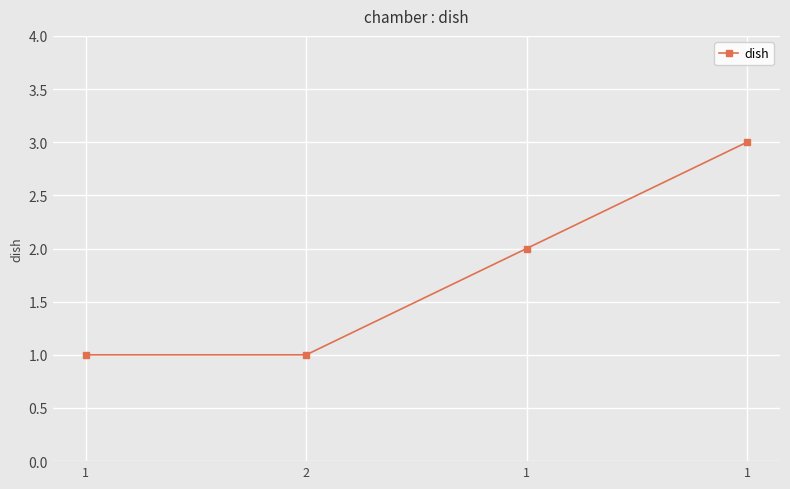

The chart shows a value of 3 at 1. True or false?

False